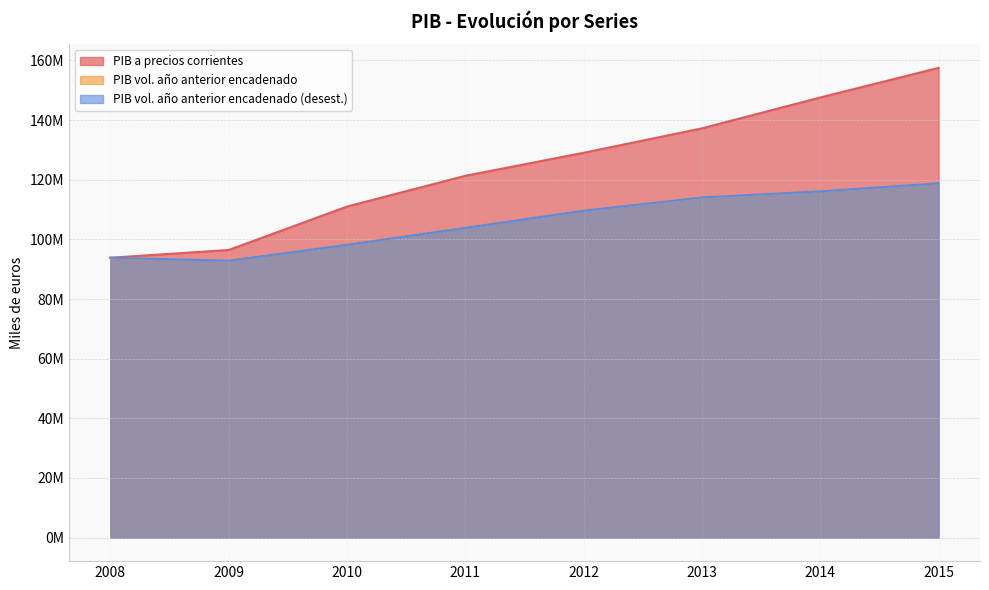

True or false: PIB a precios corrientes has more than 0 interior local peaks.

False